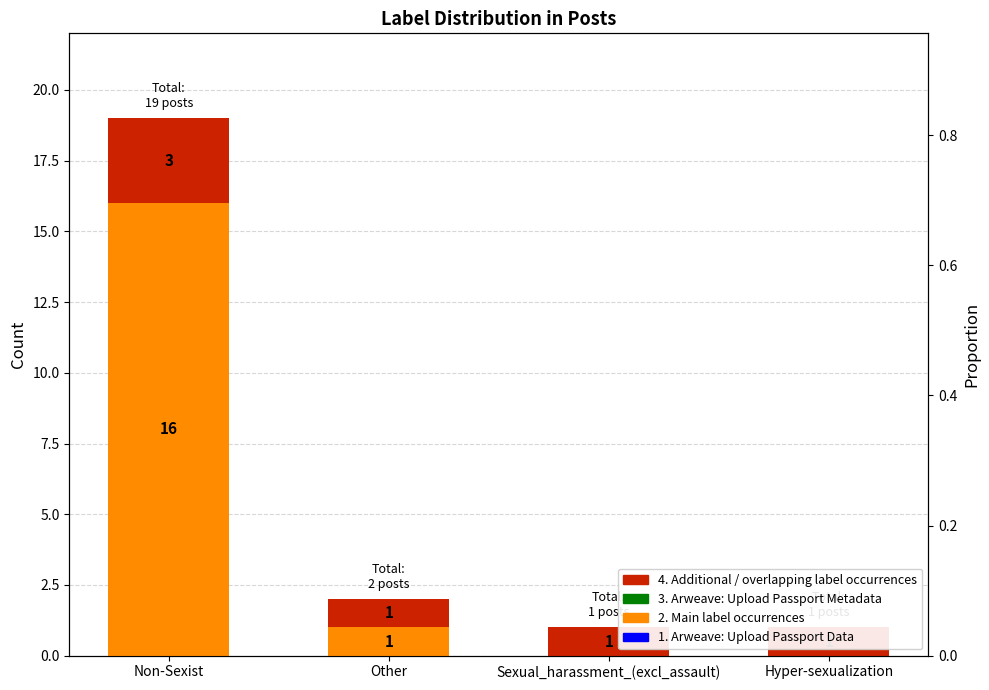

Reading right to left, what are all the values shown in this chart?

2. Main label count: 0	0	1	16
4. Additional / overlapping labels: 1	1	1	3